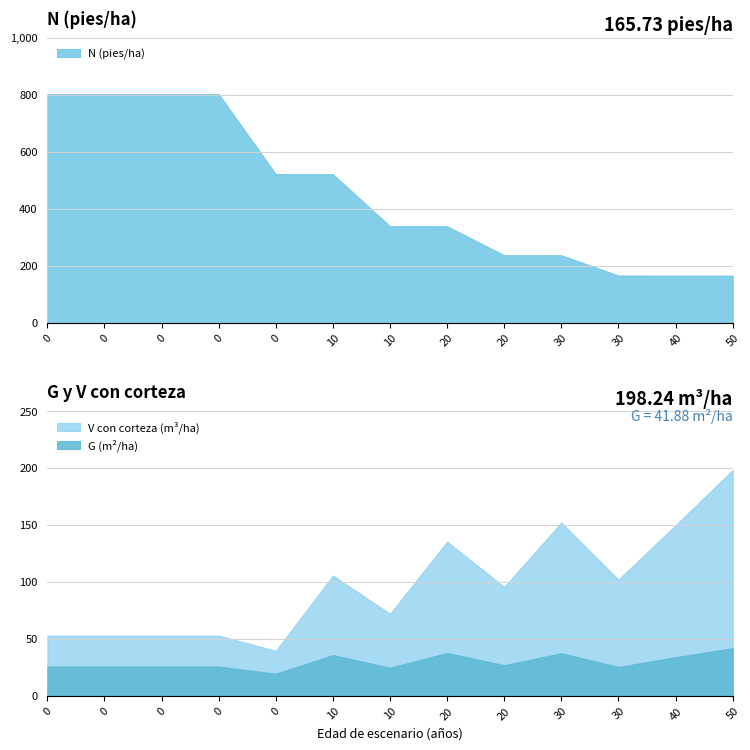

What is the difference between the maximum and minimum values in the N series?

637.1